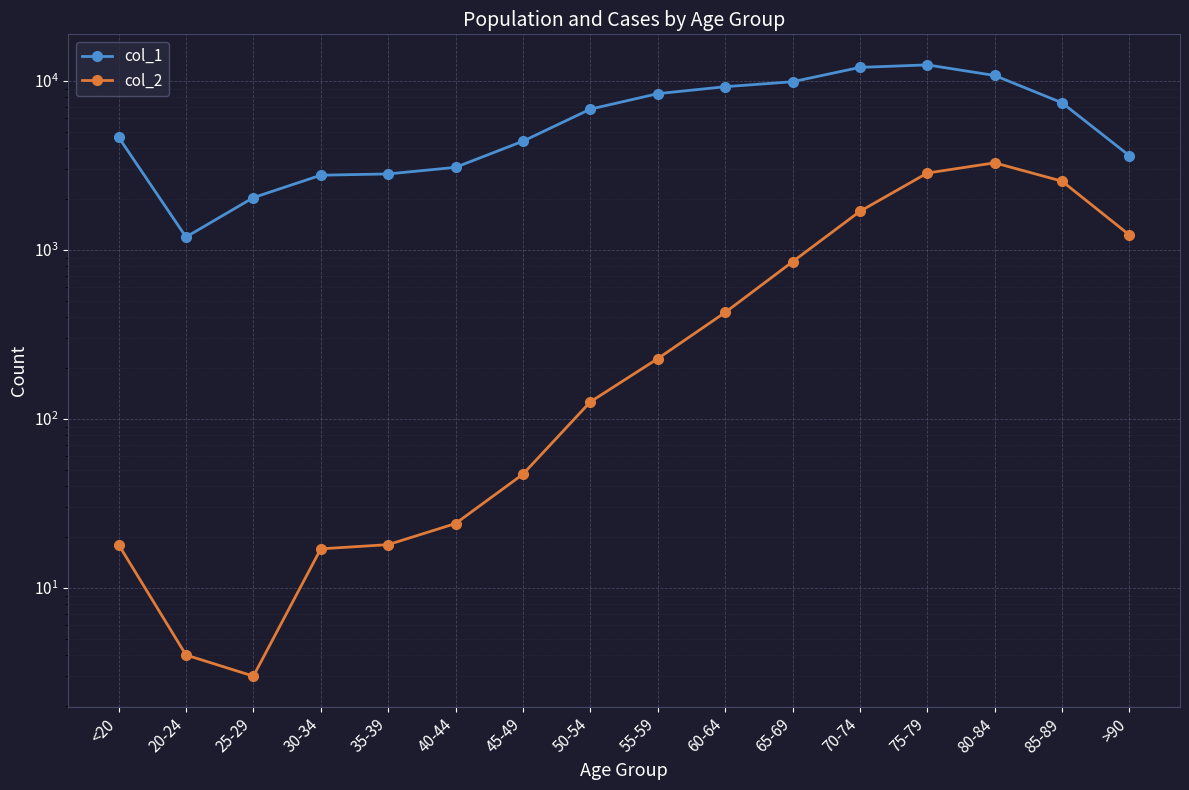

At which category is the sum across all series the highest?

75-79